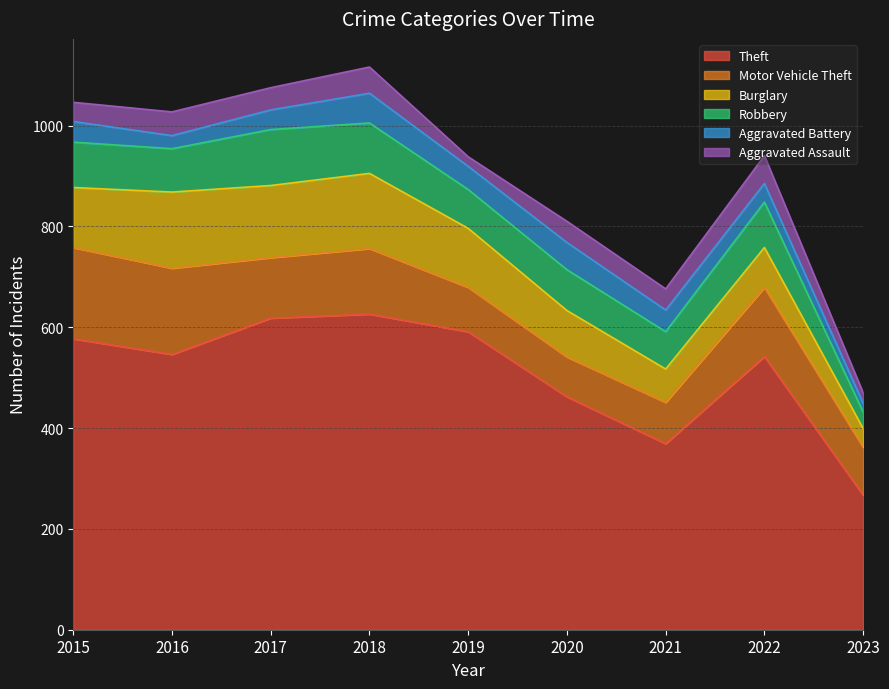

Which category has the highest value across all series?

2018